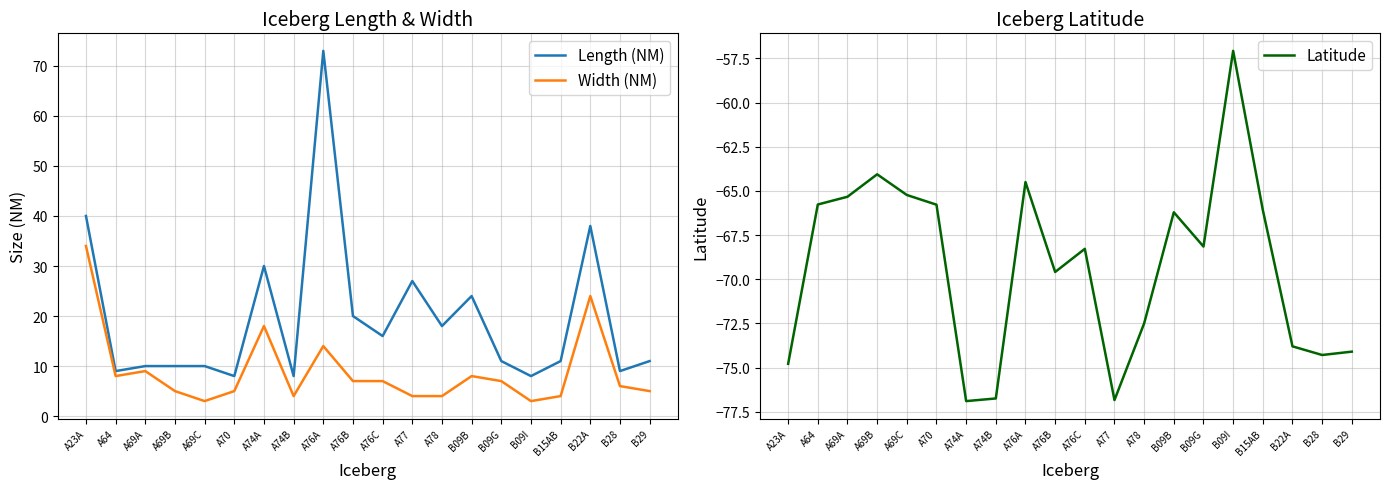

At which category does Latitude reach its first local peak?

A69B